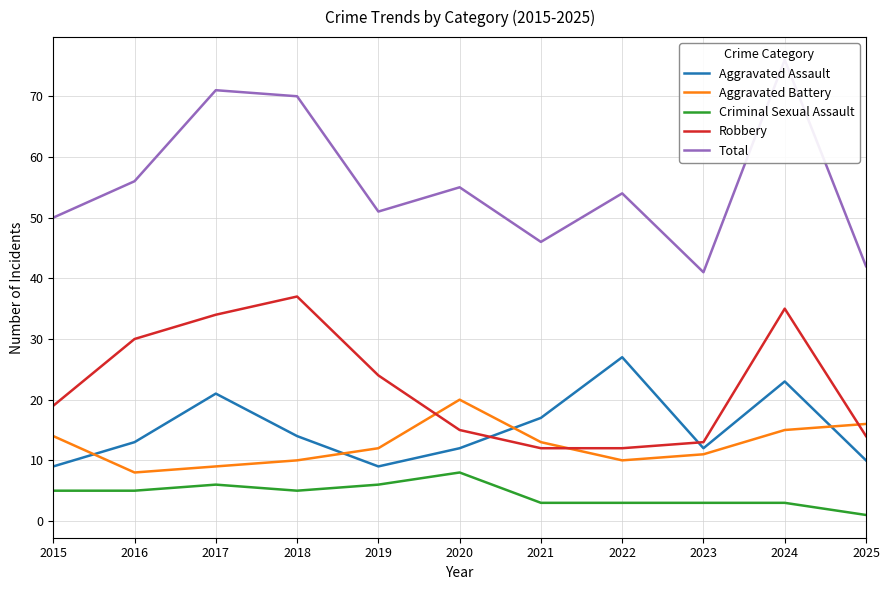

Reading left to right, transcribe all the data shown in this chart.

Aggravated Assault: 9	13	21	14	9	12	17	27	12	23	10
Aggravated Battery: 14	8	9	10	12	20	13	10	11	15	16
Criminal Sexual Assault: 5	5	6	5	6	8	3	3	3	3	1
Robbery: 19	30	34	37	24	15	12	12	13	35	14
Total: 50	56	71	70	51	55	46	54	41	76	42